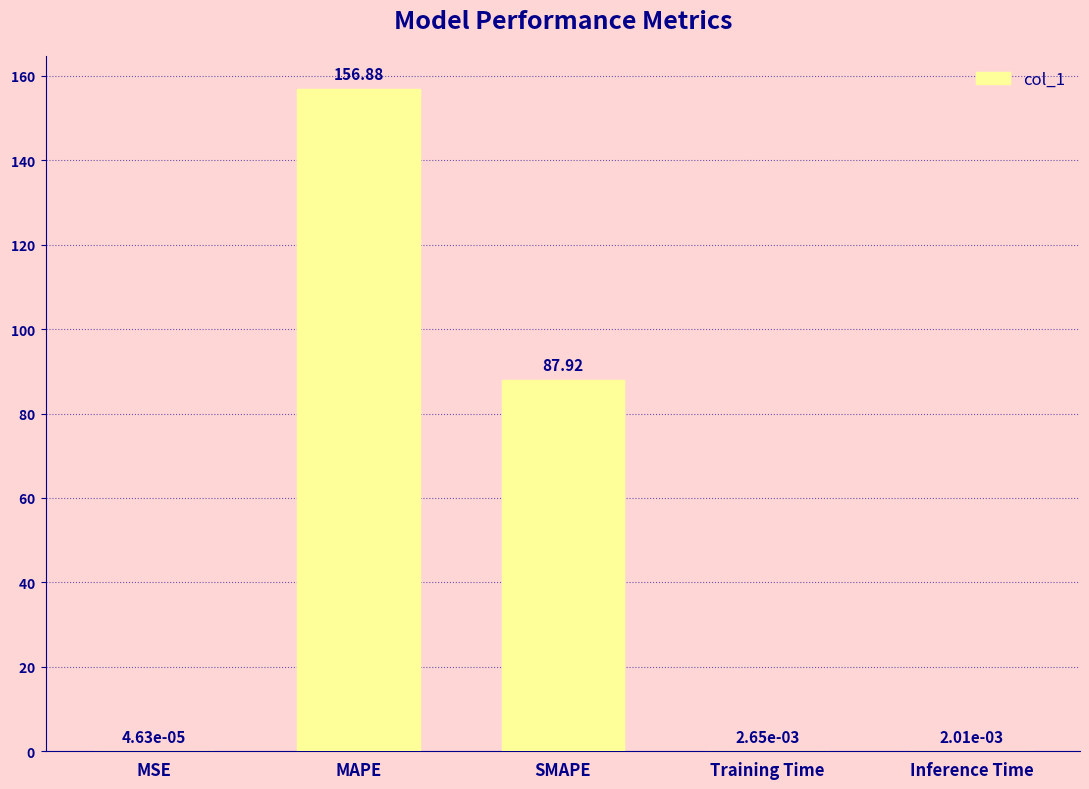

Where is the data nearest to the value 78?

SMAPE